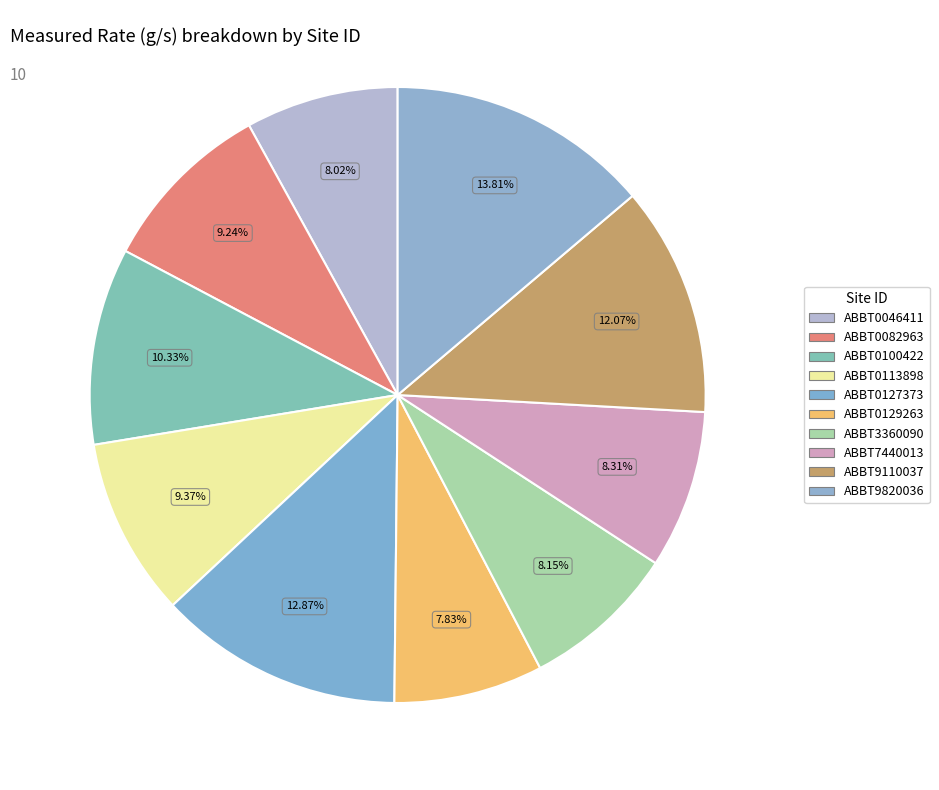

What percentage is NOT represented by ABBT0046411?

92.0%